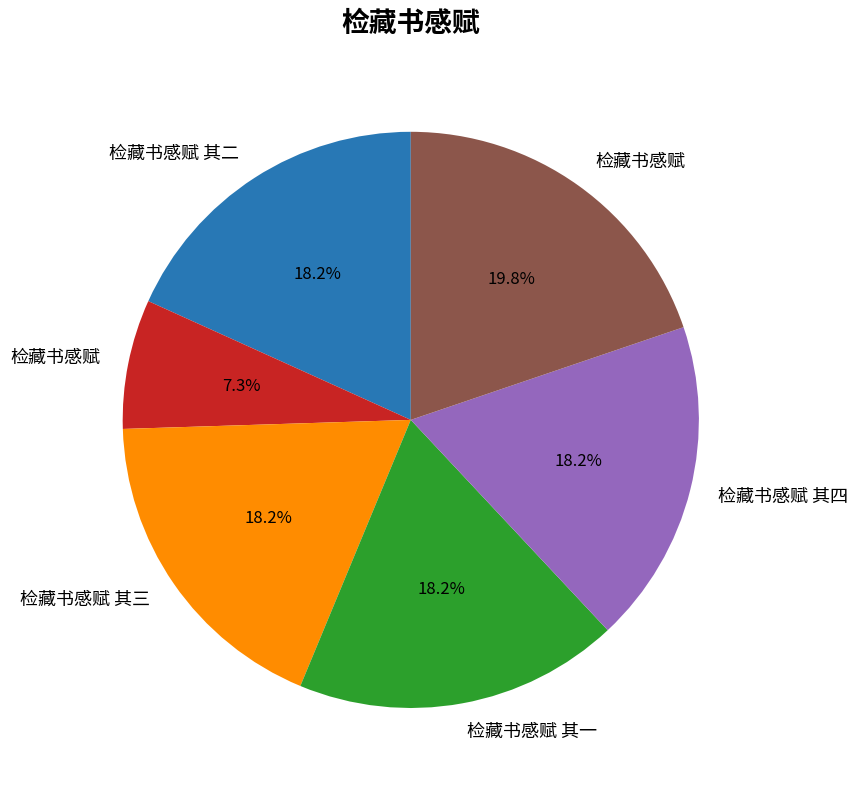

Is there any slice that represents more than half of the pie?

No